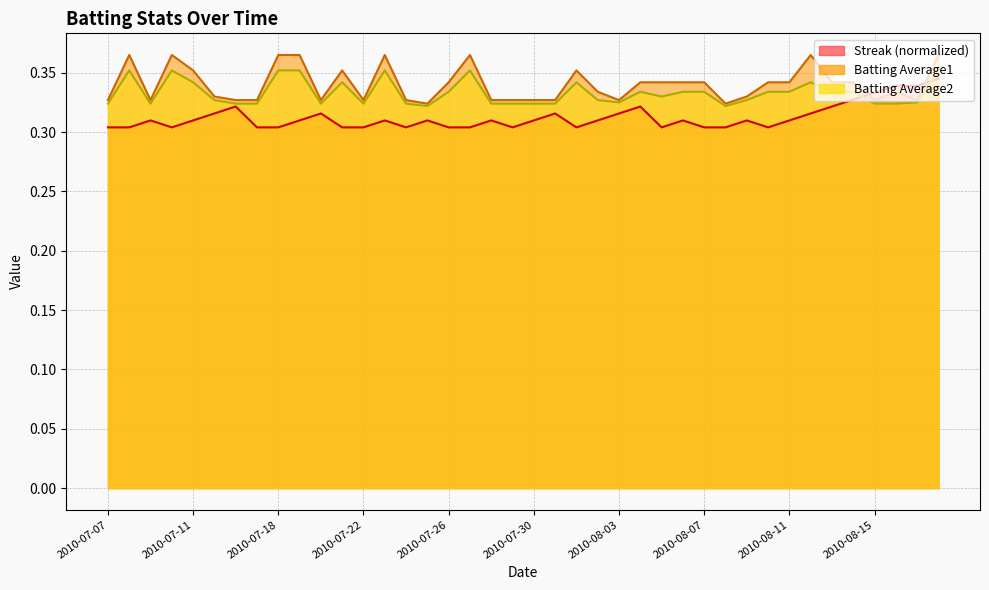

Reading left to right, transcribe all the data shown in this chart.

Streak: 2010-07-07=0.3	2010-07-08=0.3	2010-07-09=0.3	2010-07-10=0.3	2010-07-11=0.3	2010-07-15=0.3	2010-07-16=0.3	2010-07-17=0.3	2010-07-18=0.3	2010-07-19=0.3	2010-07-20=0.3	2010-07-21=0.3	2010-07-22=0.3	2010-07-23=0.3	2010-07-24=0.3	2010-07-25=0.3	2010-07-26=0.3	2010-07-27=0.3	2010-07-28=0.3	2010-07-29=0.3	2010-07-30=0.3	2010-07-31=0.3	2010-08-01=0.3	2010-08-02=0.3	2010-08-03=0.3	2010-08-04=0.3	2010-08-05=0.3	2010-08-06=0.3	2010-08-07=0.3	2010-08-08=0.3	2010-08-09=0.3	2010-08-10=0.3	2010-08-11=0.3	2010-08-12=0.3	2010-08-13=0.3	2010-08-14=0.3	2010-08-15=0.3	2010-08-16=0.3	2010-08-17=0.3	2010-08-18=0.3
Batting Average1: 2010-07-07=0.3	2010-07-08=0.4	2010-07-09=0.3	2010-07-10=0.4	2010-07-11=0.4	2010-07-15=0.3	2010-07-16=0.3	2010-07-17=0.3	2010-07-18=0.4	2010-07-19=0.4	2010-07-20=0.3	2010-07-21=0.4	2010-07-22=0.3	2010-07-23=0.4	2010-07-24=0.3	2010-07-25=0.3	2010-07-26=0.3	2010-07-27=0.4	2010-07-28=0.3	2010-07-29=0.3	2010-07-30=0.3	2010-07-31=0.3	2010-08-01=0.4	2010-08-02=0.3	2010-08-03=0.3	2010-08-04=0.3	2010-08-05=0.3	2010-08-06=0.3	2010-08-07=0.3	2010-08-08=0.3	2010-08-09=0.3	2010-08-10=0.3	2010-08-11=0.3	2010-08-12=0.4	2010-08-13=0.3	2010-08-14=0.3	2010-08-15=0.3	2010-08-16=0.3	2010-08-17=0.3	2010-08-18=0.4
Batting Average2: 2010-07-07=0.3	2010-07-08=0.4	2010-07-09=0.3	2010-07-10=0.4	2010-07-11=0.3	2010-07-15=0.3	2010-07-16=0.3	2010-07-17=0.3	2010-07-18=0.4	2010-07-19=0.4	2010-07-20=0.3	2010-07-21=0.3	2010-07-22=0.3	2010-07-23=0.4	2010-07-24=0.3	2010-07-25=0.3	2010-07-26=0.3	2010-07-27=0.4	2010-07-28=0.3	2010-07-29=0.3	2010-07-30=0.3	2010-07-31=0.3	2010-08-01=0.3	2010-08-02=0.3	2010-08-03=0.3	2010-08-04=0.3	2010-08-05=0.3	2010-08-06=0.3	2010-08-07=0.3	2010-08-08=0.3	2010-08-09=0.3	2010-08-10=0.3	2010-08-11=0.3	2010-08-12=0.3	2010-08-13=0.3	2010-08-14=0.3	2010-08-15=0.3	2010-08-16=0.3	2010-08-17=0.3	2010-08-18=0.4